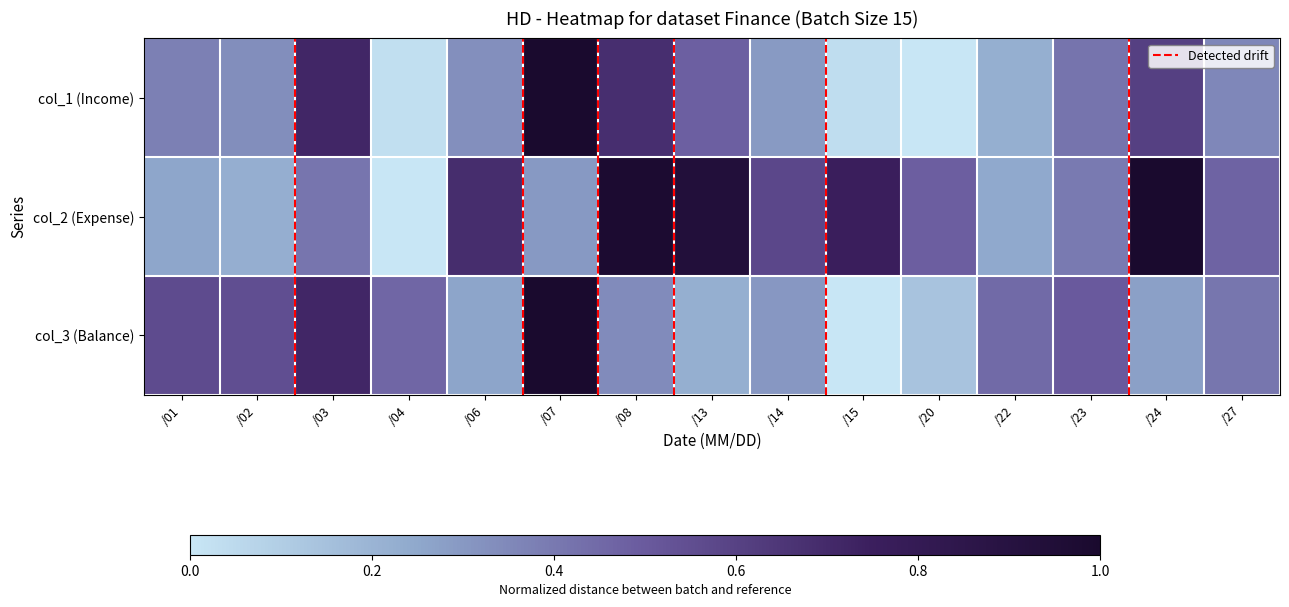

At which category is the sum across all series the highest?

/07